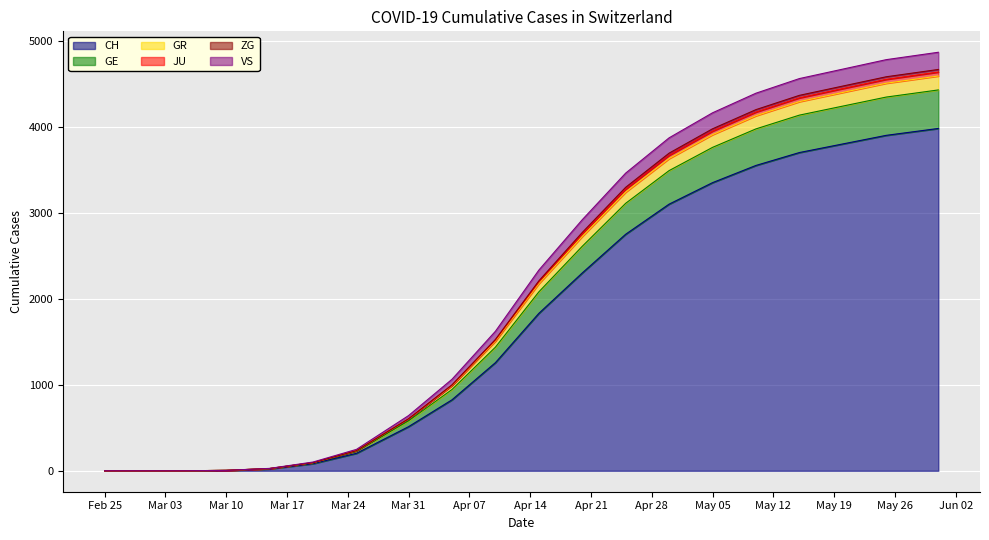

What is the difference between the maximum and minimum values in the ZG series?

4636